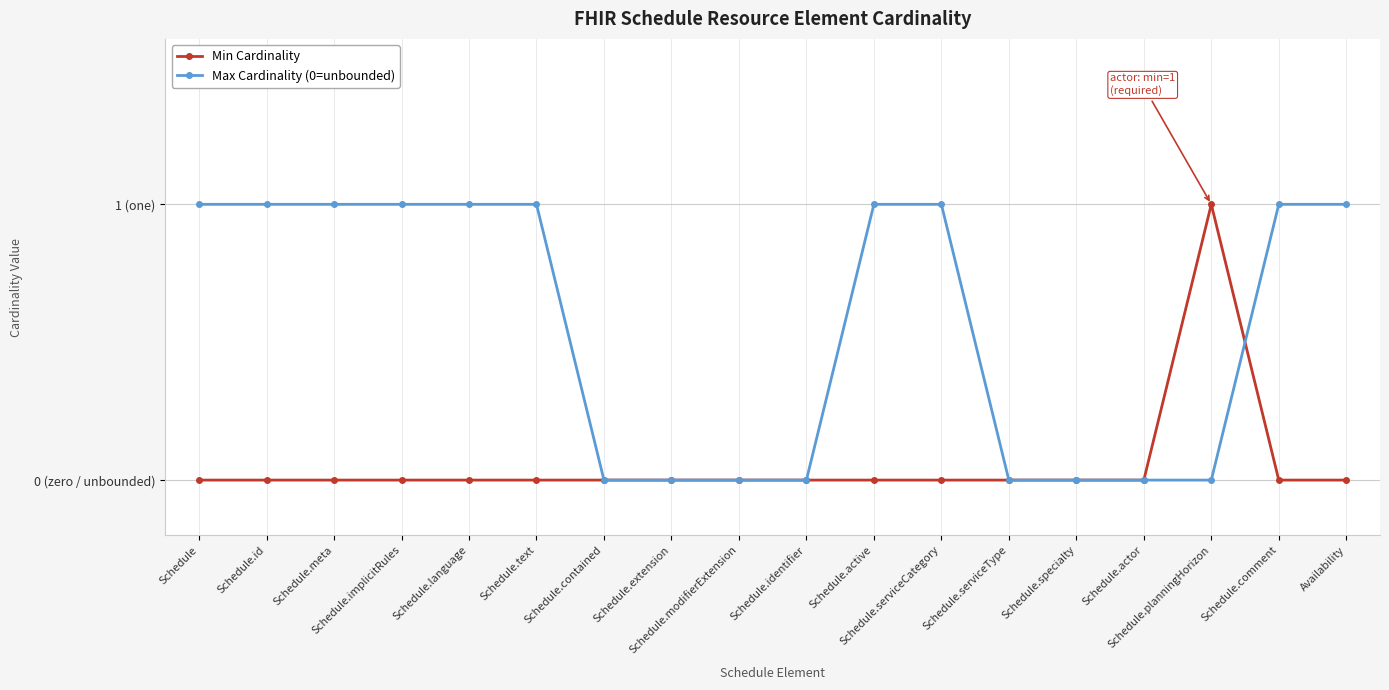

True or false: Max Cardinality (0=unbounded) has a value of 0 at Schedule.comment.

False